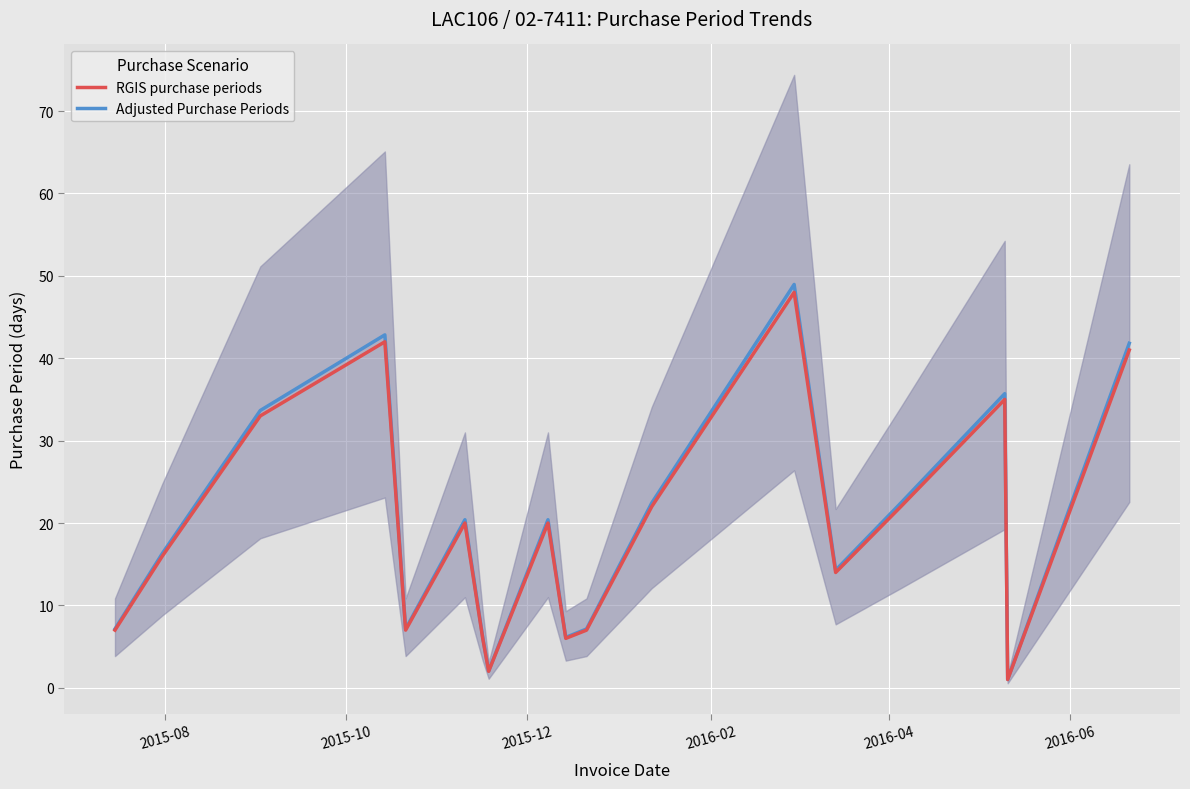

What is the sum of all RGIS purchase periods values?

349.0